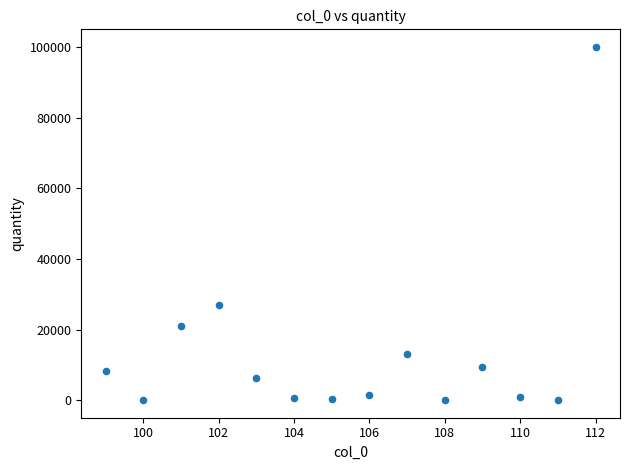

What is the range of X values (max minus min)?

13